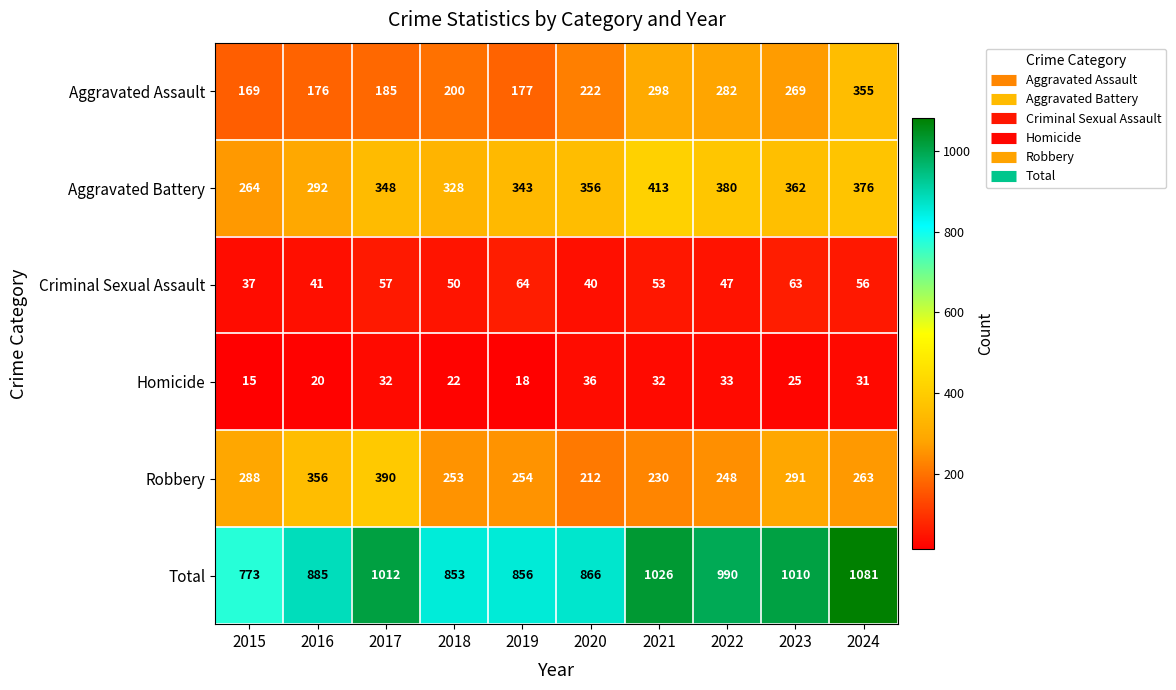

Which series has the largest range (max minus min)?

Total